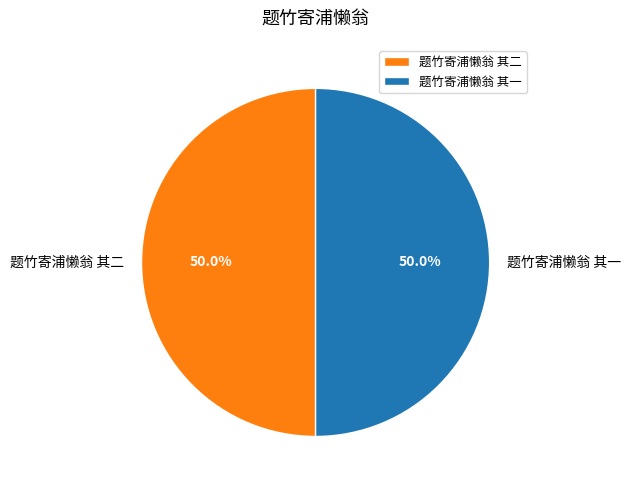

What is the ratio of the value at 题竹寄浦懒翁 其二 to the value at 题竹寄浦懒翁 其一?

1.0